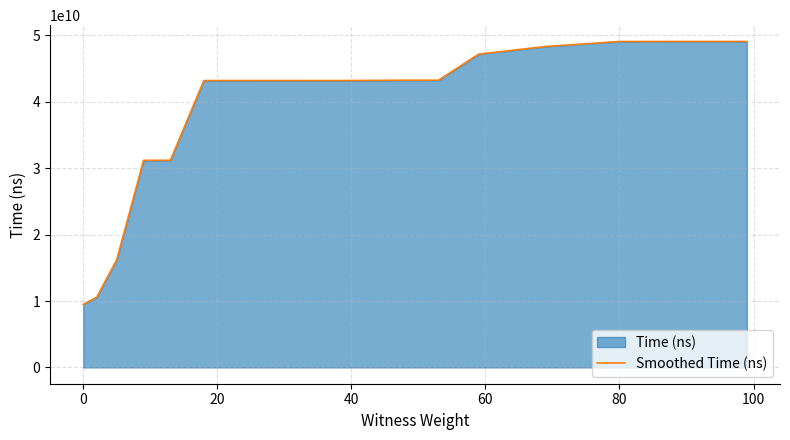

What is the minimum value shown in the chart?

9495639500